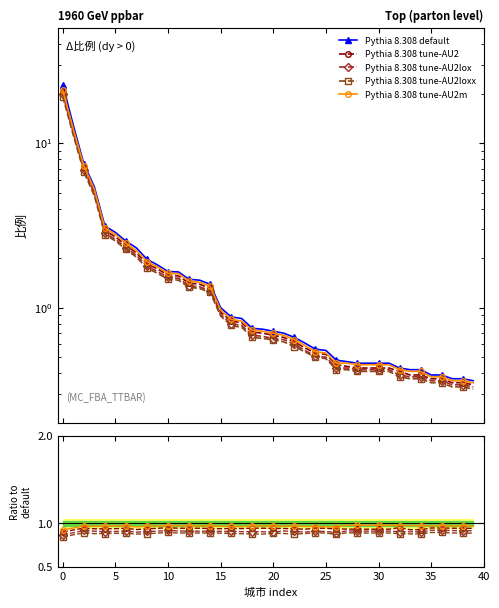

What are all the series names shown in the legend?

Pythia 8.308 default, Pythia 8.308 tune-AU2, Pythia 8.308 tune-AU2lox, Pythia 8.308 tune-AU2loxx, Pythia 8.308 tune-AU2m